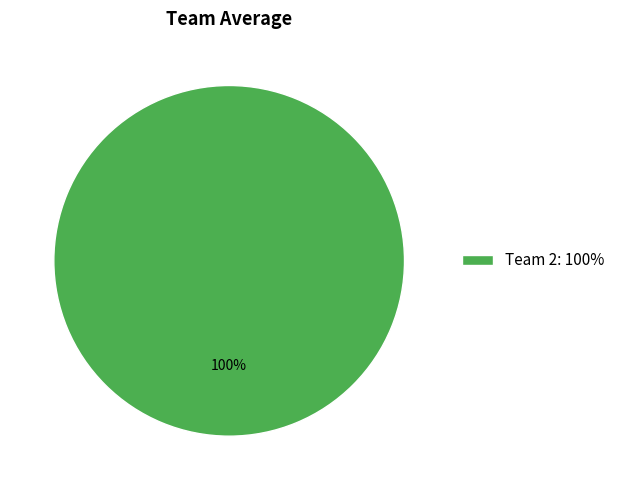

True or false: Team 2: 100% accounts for 100% of the total.

True